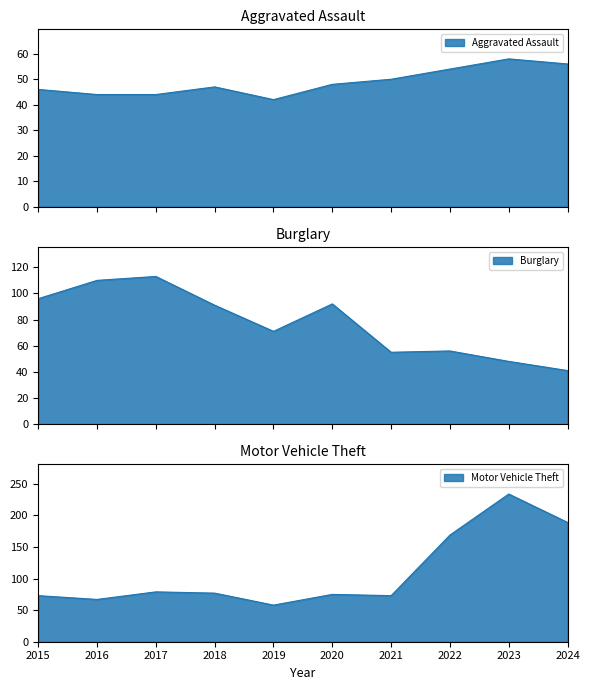

What is the value of the Aggravated Assault point at the 10th from the left?

56